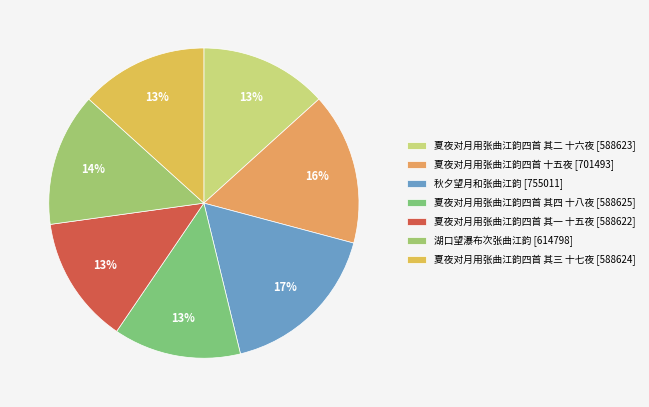

Does 湖口望瀑布次张曲江韵 account for over 50% of the chart?

No